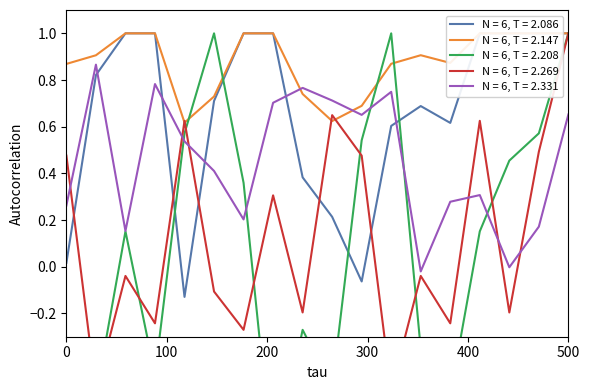

Is it true that N = 6, T = 2.331 equals 0.1 at 0?

False